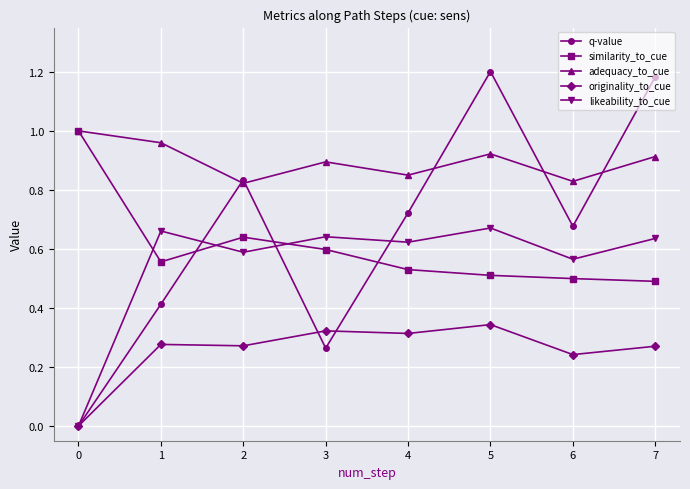

At 5, list the series in order from largest to smallest.

q-value, adequacy_to_cue, likeability_to_cue, similarity_to_cue, originality_to_cue